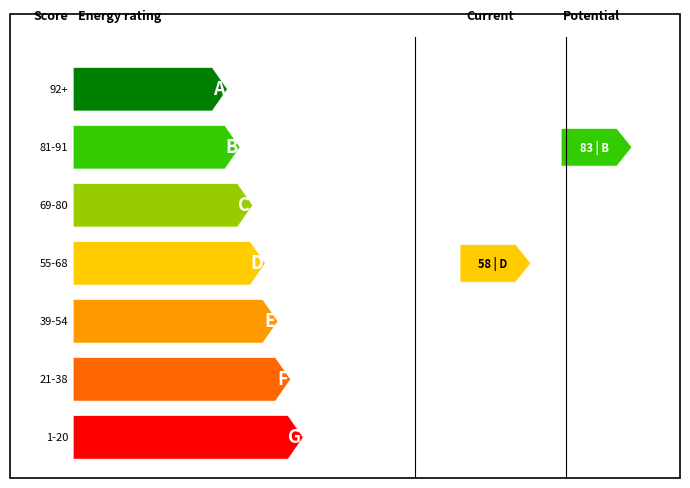

The col_2 series shows 0.5 at 428. True or false?

False